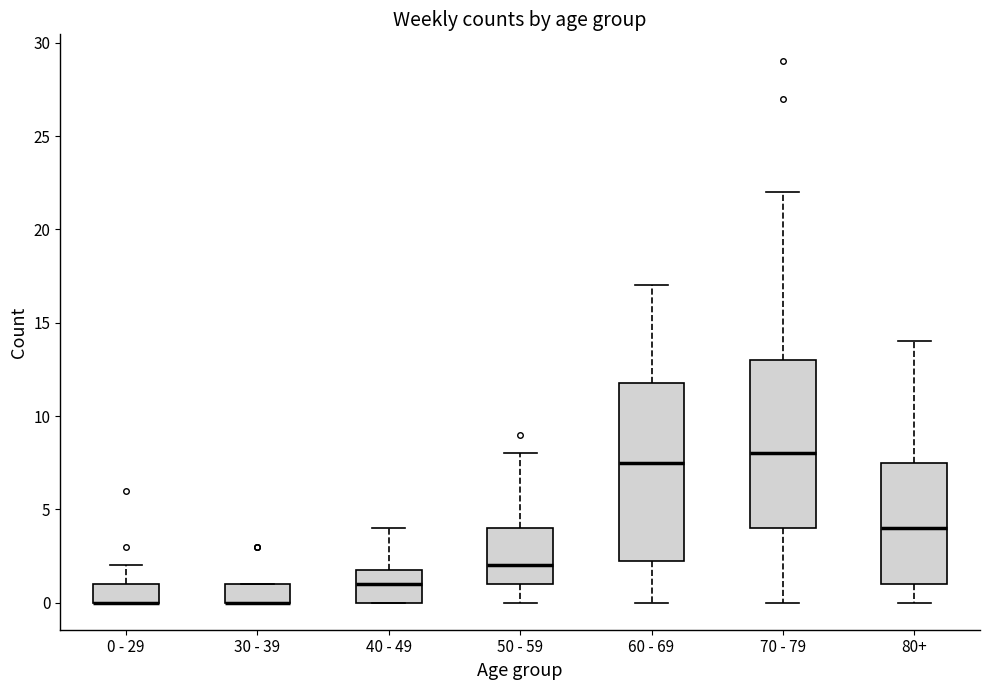

Where does the median line of the box for 60 - 69 sit on the y-axis? The values are not printed on the chart, so give them approximately, as read against the axis.

7.5